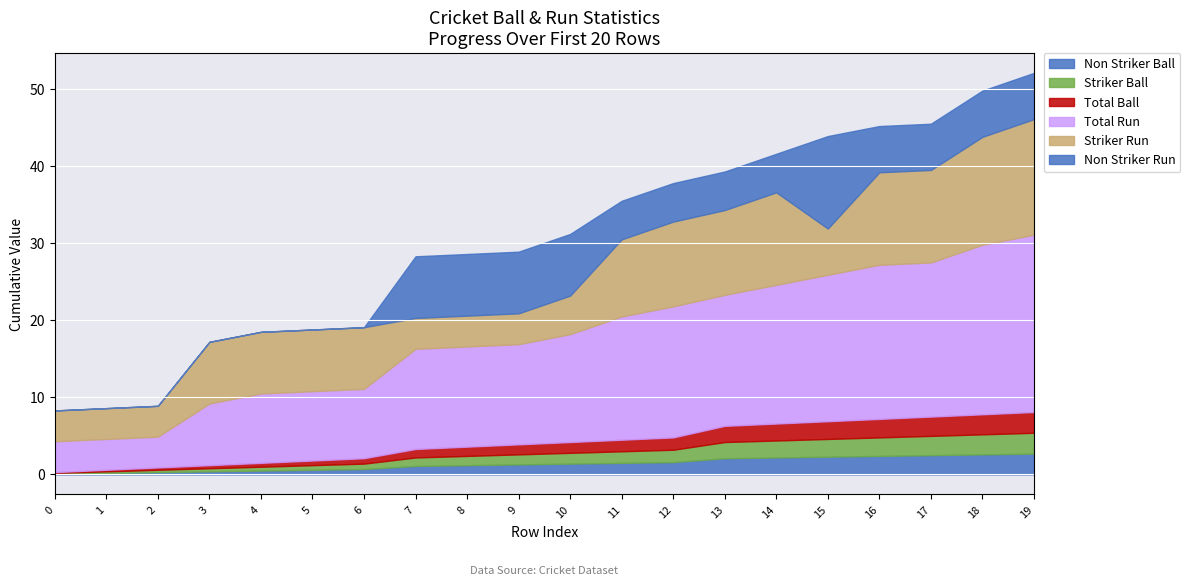

What is the average value of the Striker Run series?

8.2